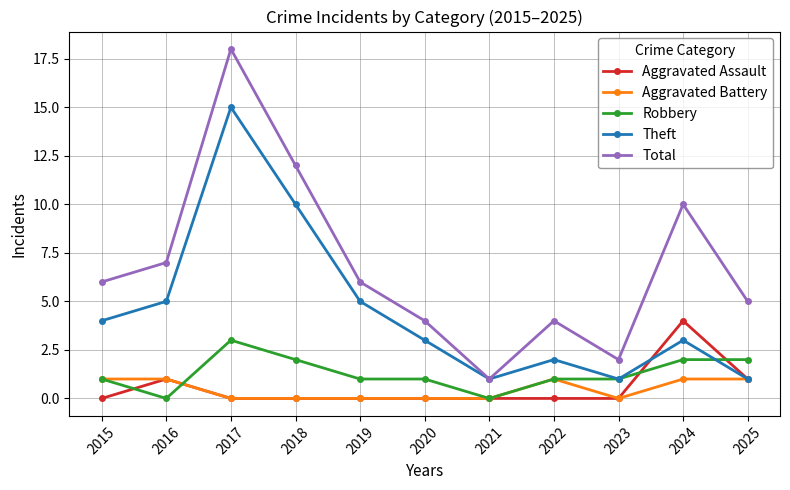

Is this an area chart (filled region under the line)?

No